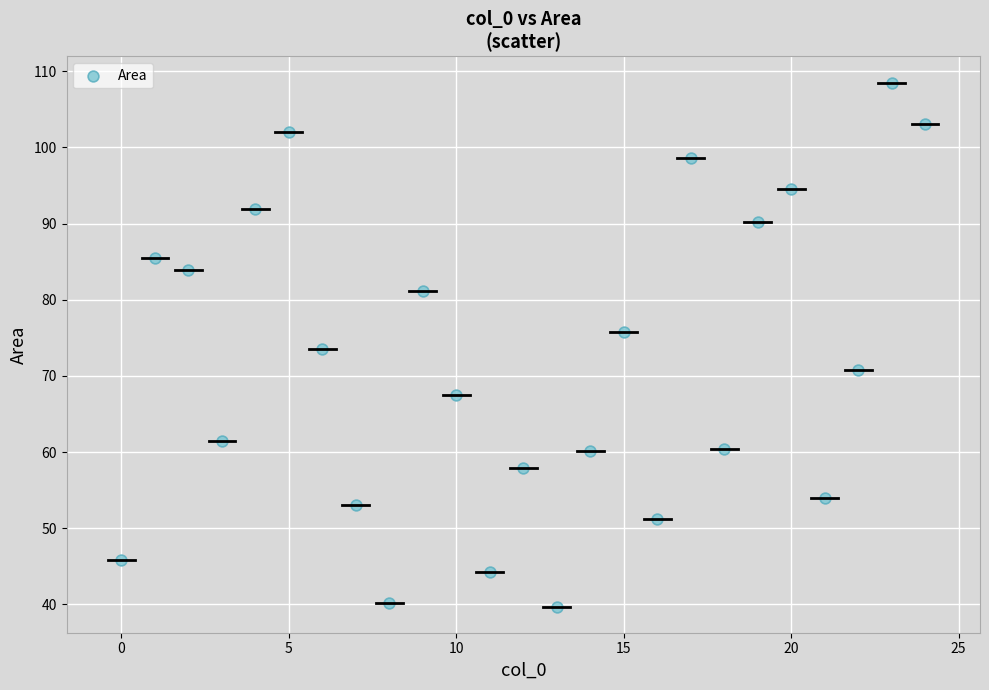

What is the range of Y values (max minus min)?

68.8